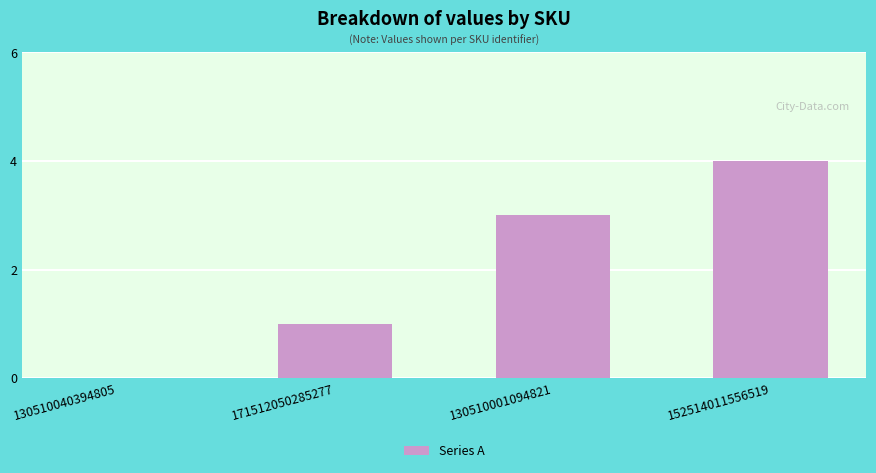

Which category has the highest value across all series?

152514011556519